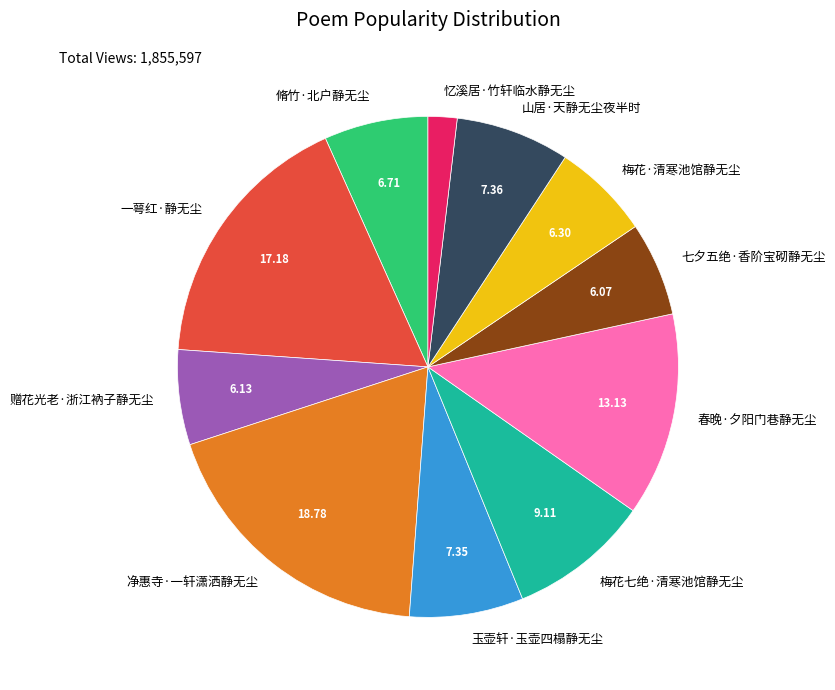

Which slice is the smallest?

忆溪居·竹轩临水静无尘